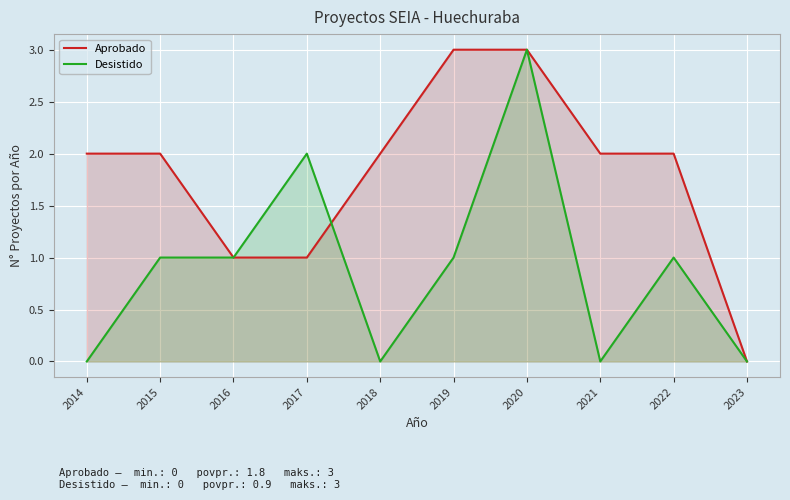

At which category is the sum across all series the highest?

2020